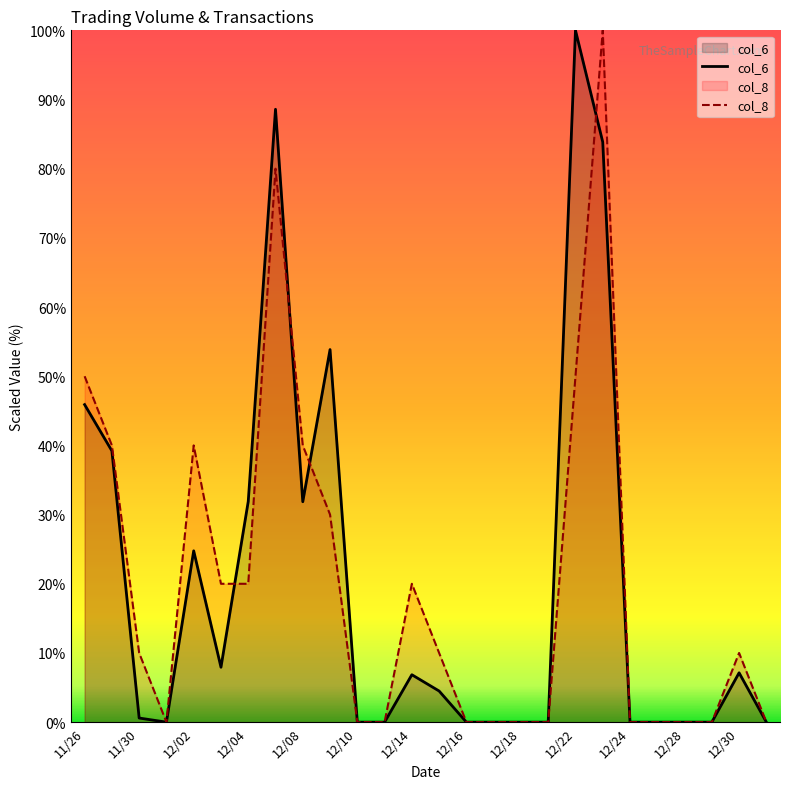

At which category does col_8 reach its first local valley?

12/01